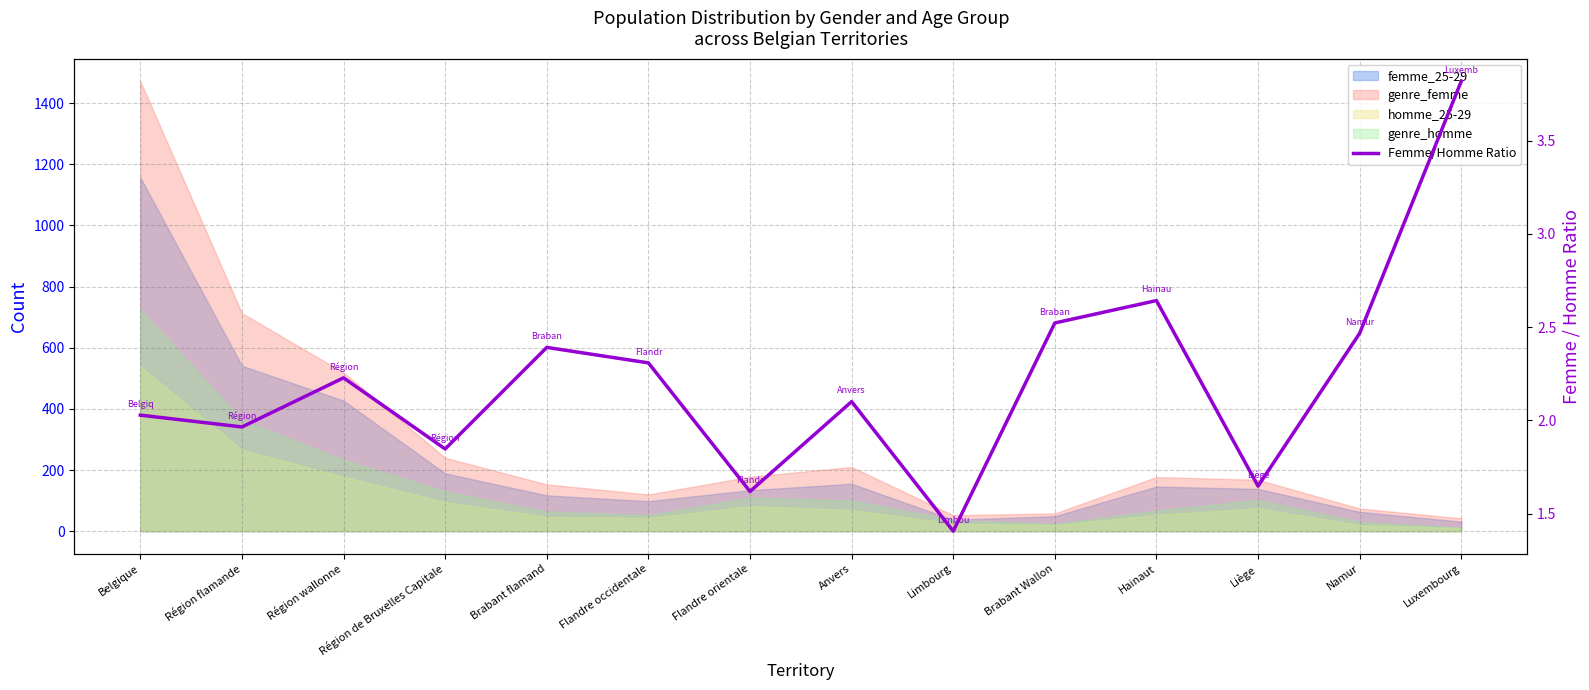

Between Hainaut and Anvers, which is larger?

Hainaut